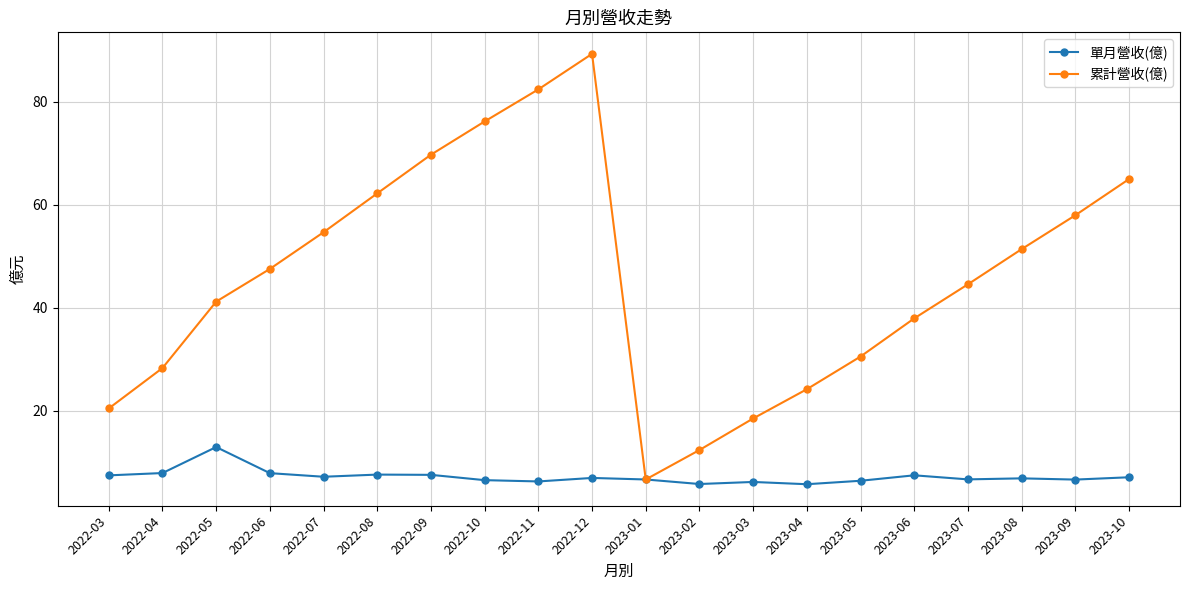

What is the difference between the highest and lowest values at 2023-02?

6.6